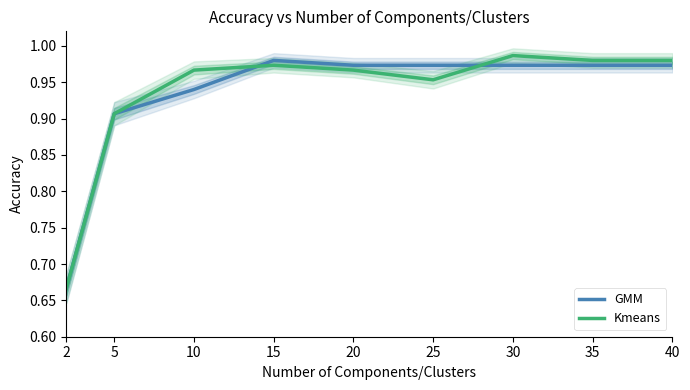

How many lines are shown in the chart?

2